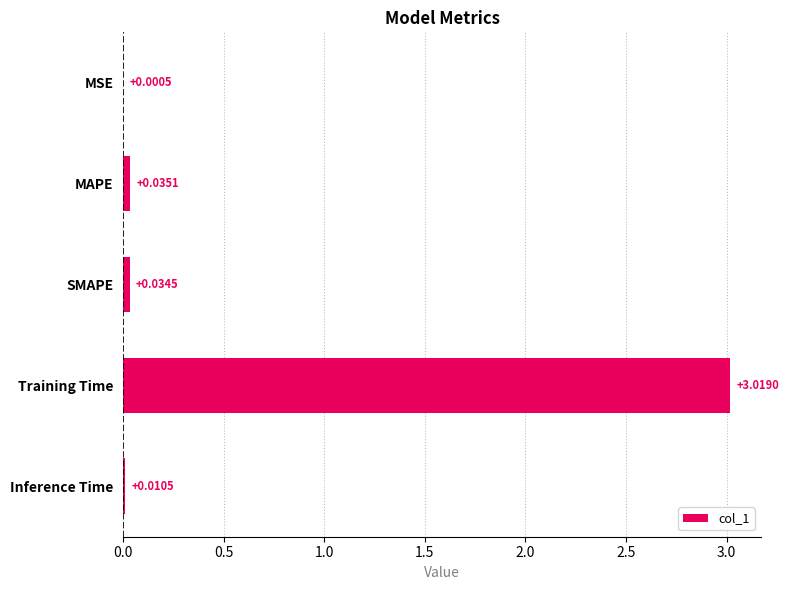

Between Training Time and MAPE, which is larger?

Training Time